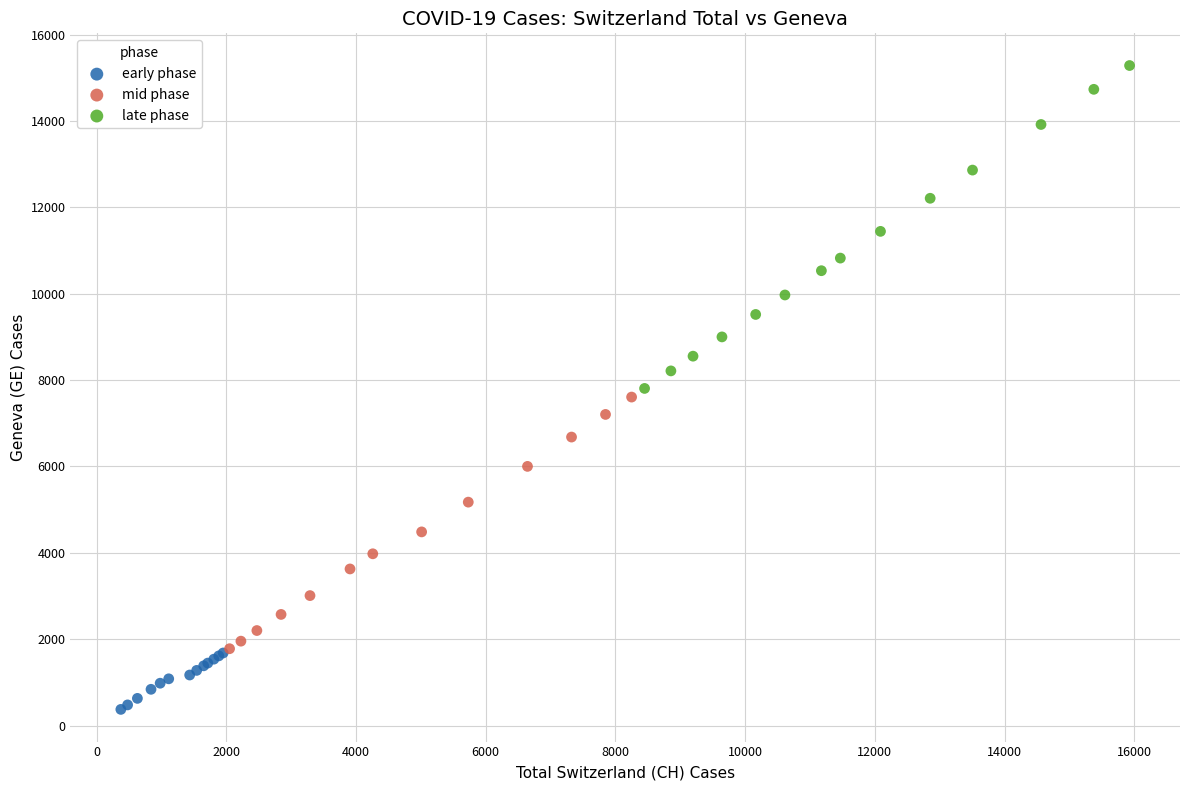

Which series reaches the maximum Y coordinate?

late phase